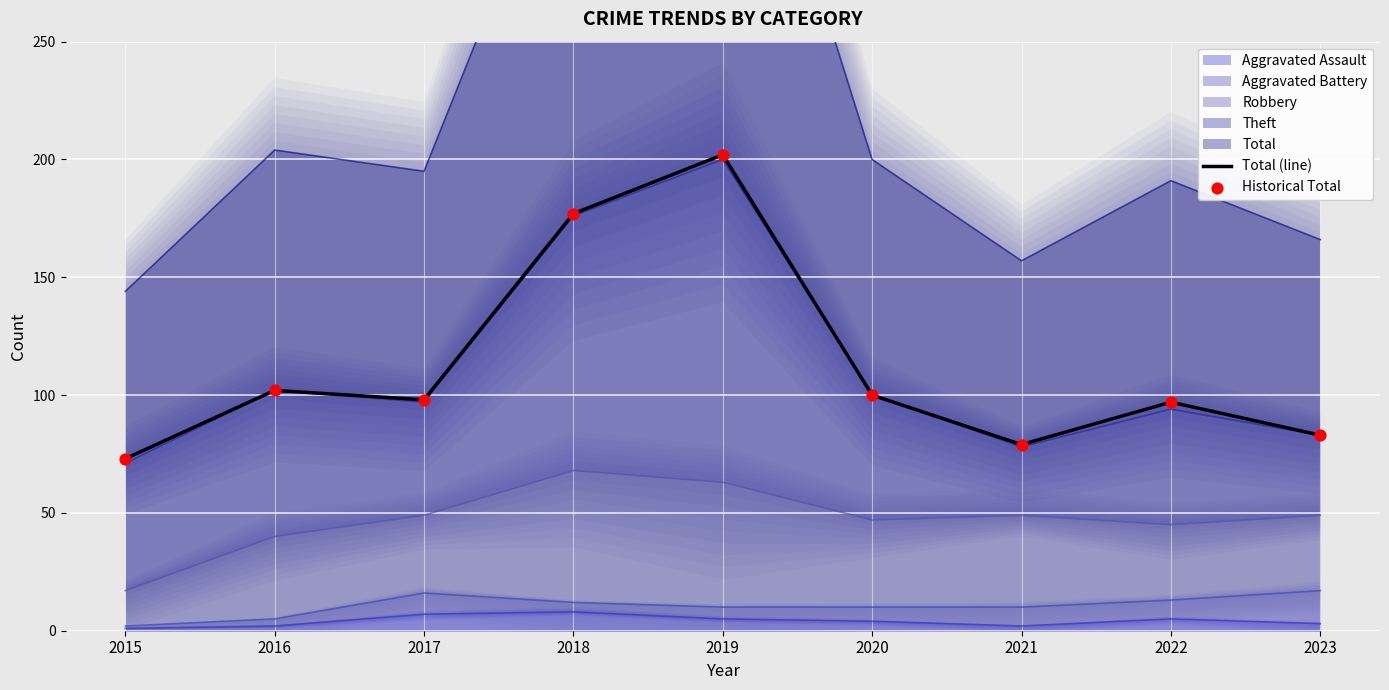

What is the total value across all series at 2017?

196